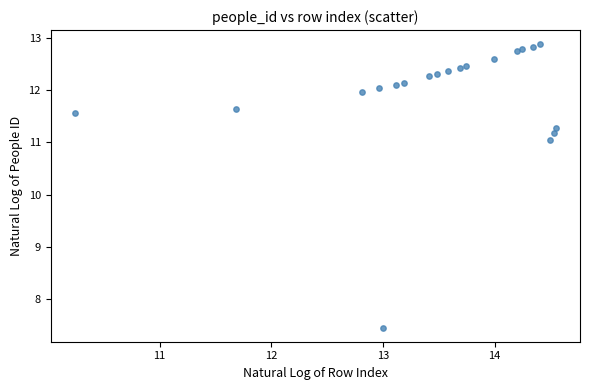

What Y value in the scatter plot is closest to 10?

11.0